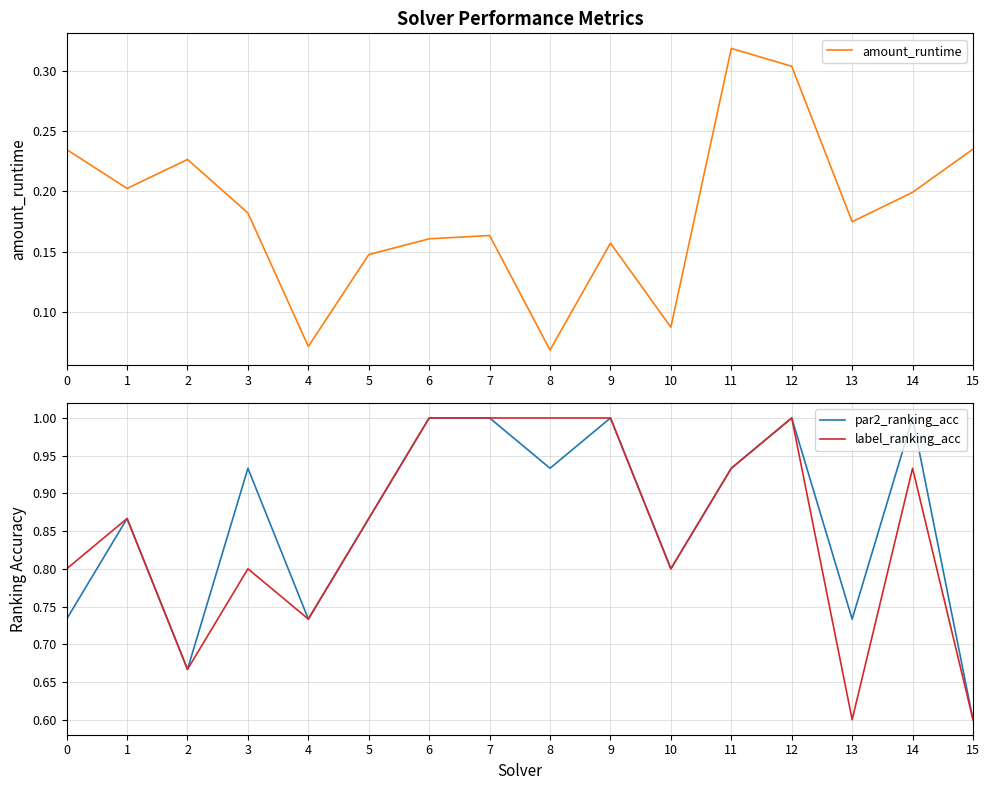

What is the total value across all series at 6?

2.2